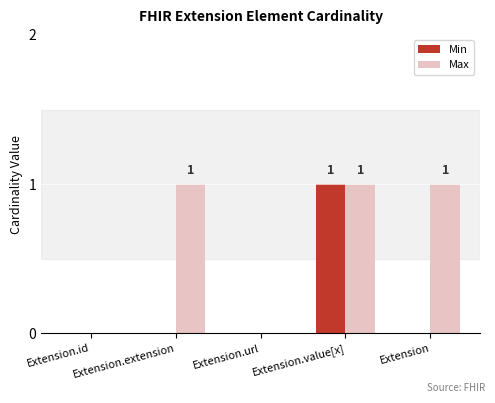

What is the sum of all Min values?

1